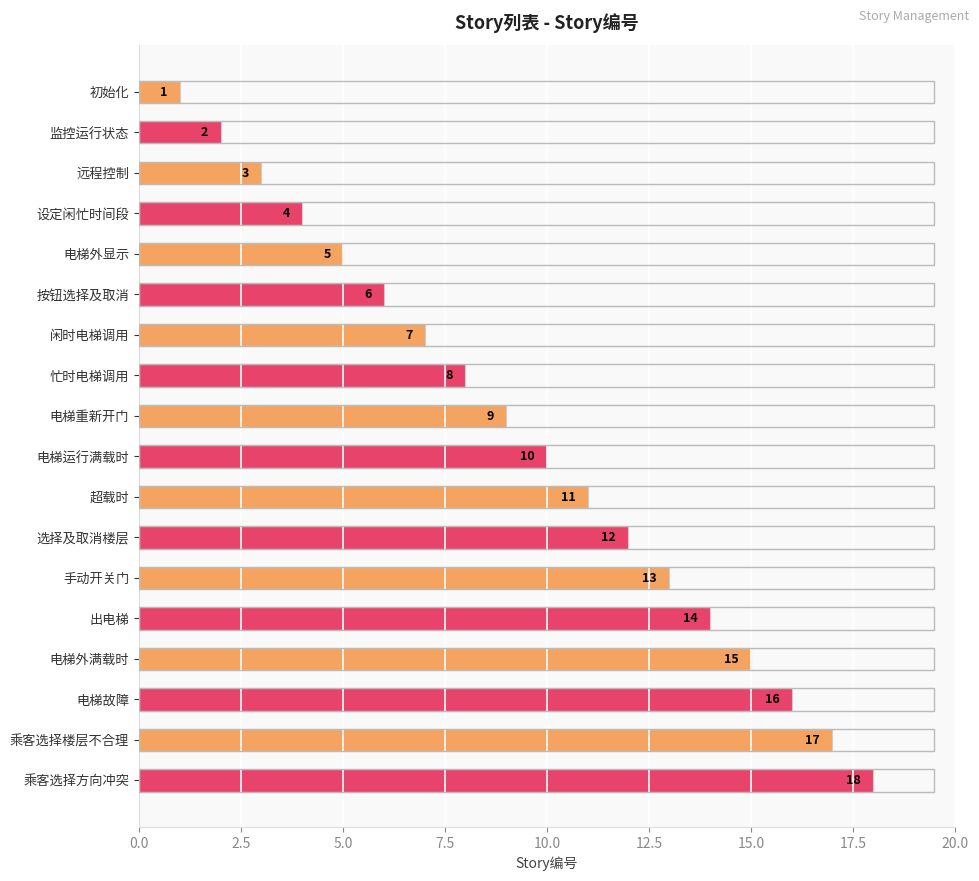

Rank the categories by value from highest to lowest.

乘客选择方向冲突, 乘客选择楼层不合理, 电梯故障, 电梯外满载时, 出电梯, 手动开关门, 选择及取消楼层, 超载时, 电梯运行满载时, 电梯重新开门, 忙时电梯调用, 闲时电梯调用, 按钮选择及取消, 电梯外显示, 设定闲忙时间段, 远程控制, 监控运行状态, 初始化